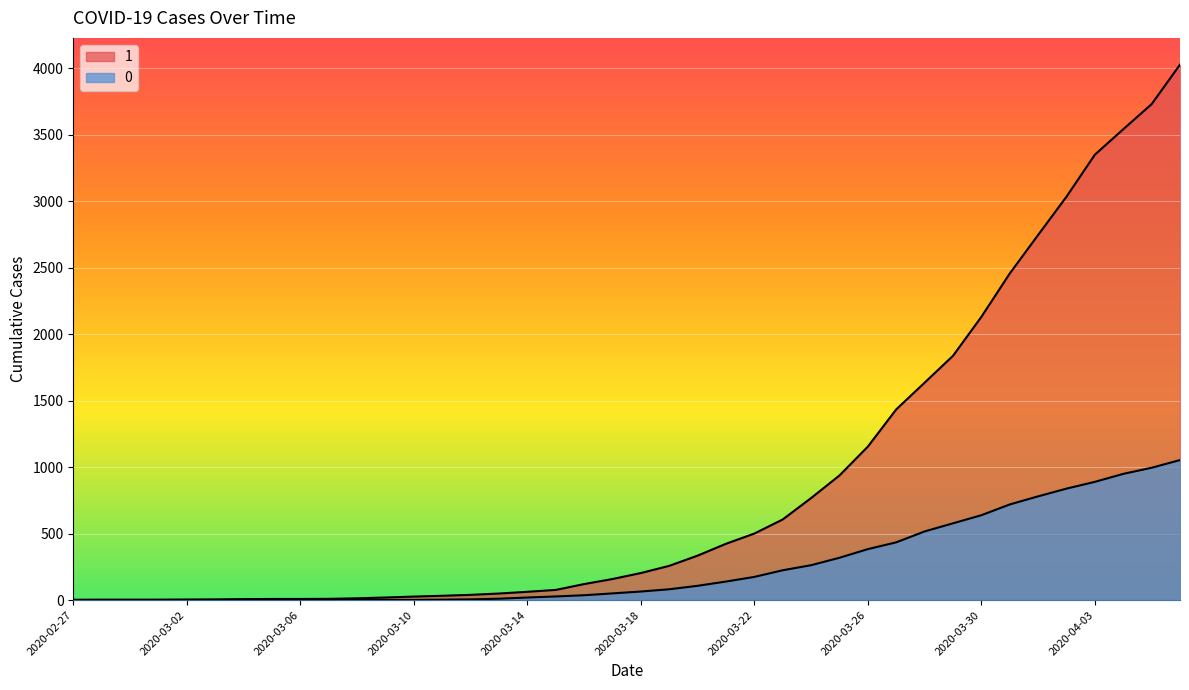

The value of 1 at 2020-04-04 is 1345. True or false?

False